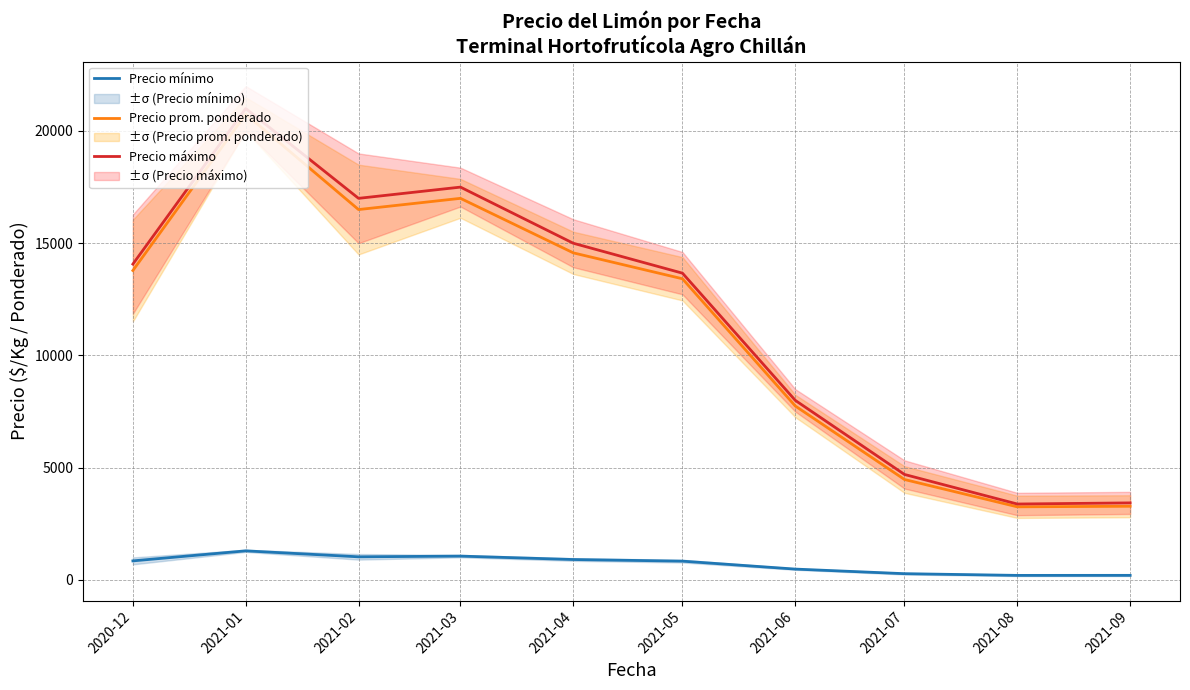

What is the difference between the highest and lowest values at 2021-02?

15969.0